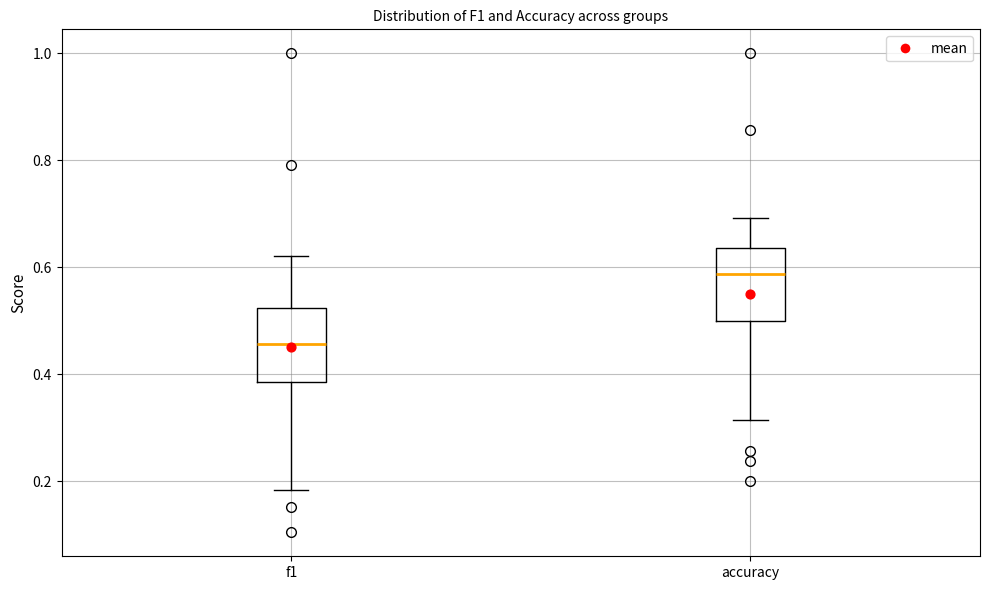

Reading left to right, transcribe this box plot: for each box, give where its median line is, the range the box spans, and where its two whiskers end, as read against the y-axis. The values are not printed on the chart, so give them approximately, as read against the axis.

f1: median 0.46, box 0.38 to 0.52, whiskers 0.18 to 0.62
accuracy: median 0.58, box 0.50 to 0.64, whiskers 0.32 to 0.70